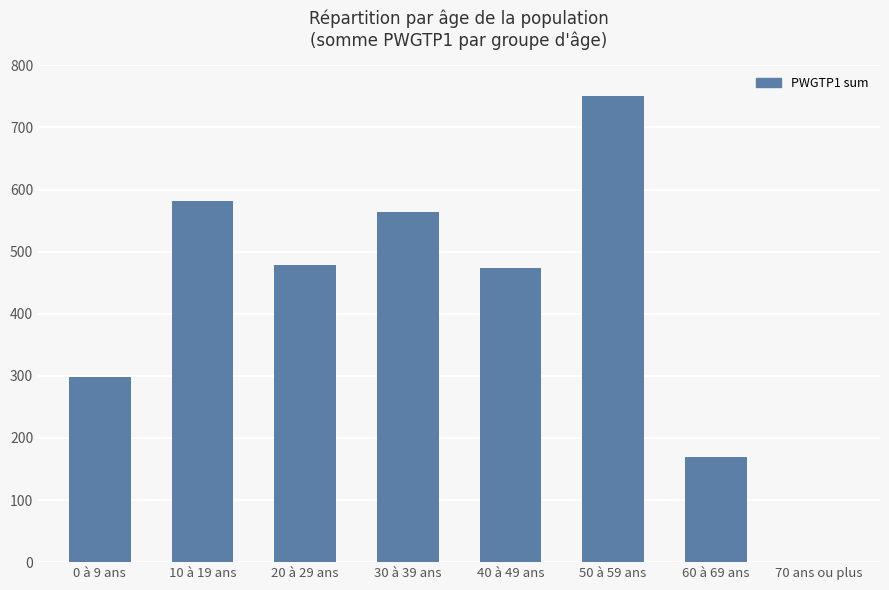

How many distinct data groups are displayed?

1